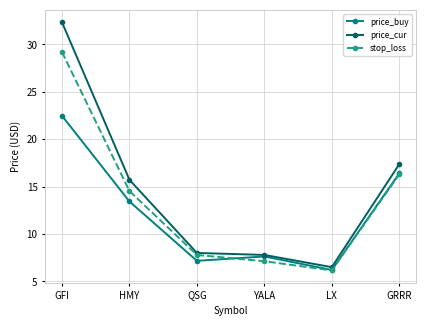

True or false: stop_loss has a value of 29.2 at GFI.

True